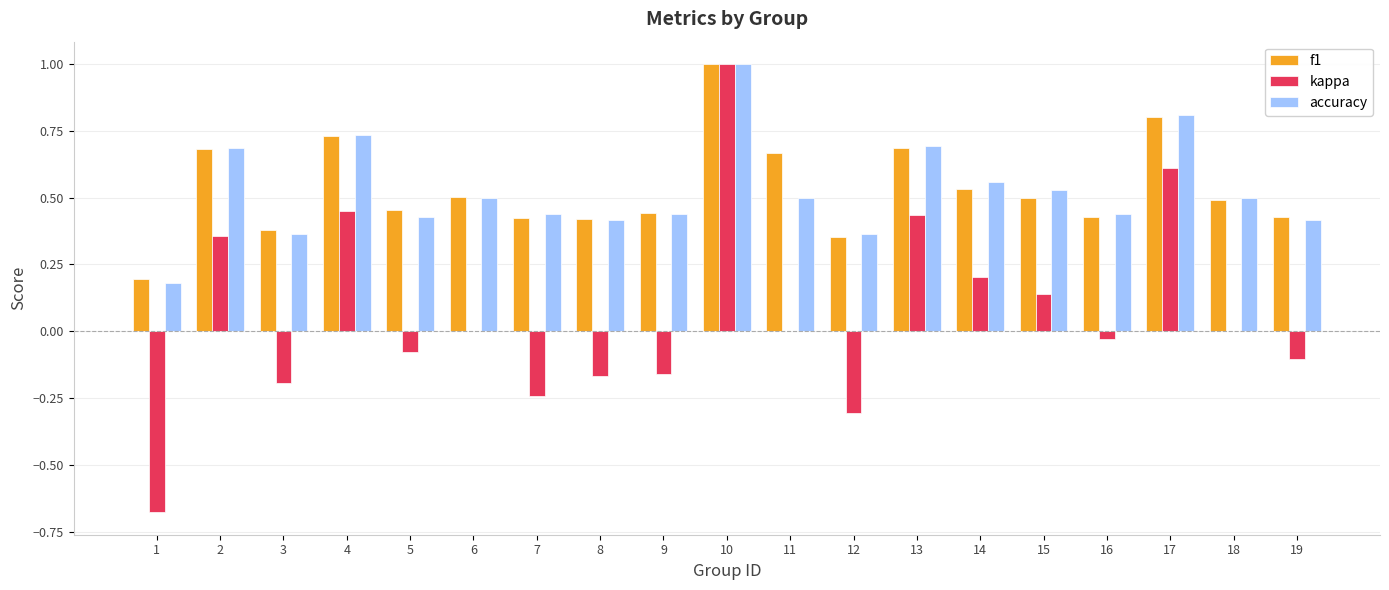

How many data points does each series have?

19